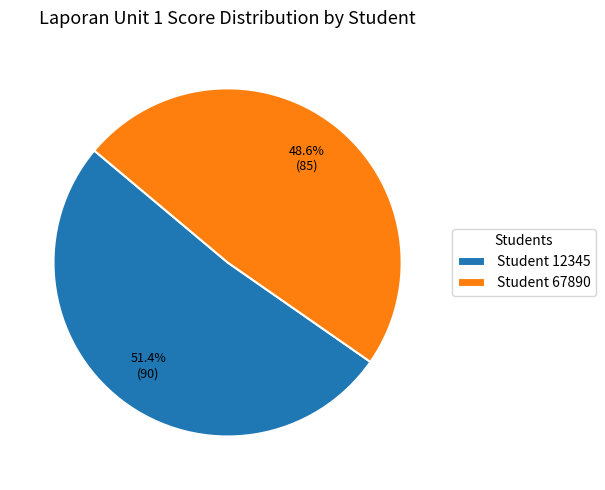

Is there a majority slice in this chart?

Yes